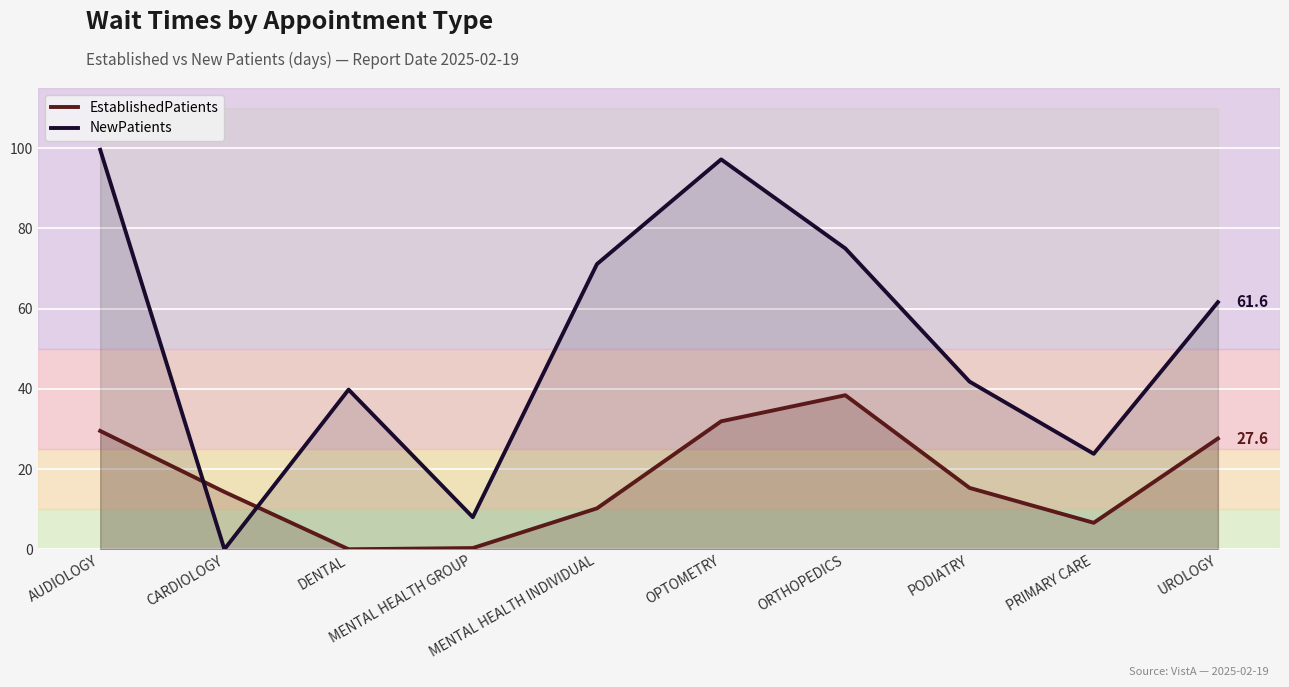

At how many categories does at least one series exceed 11?

9